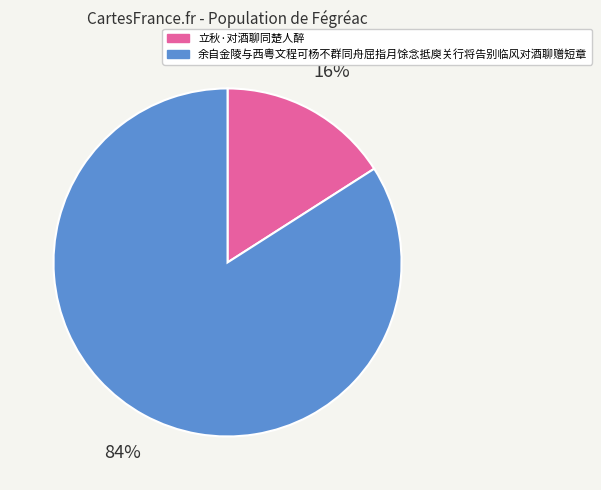

What is the ratio of the value at 立秋·对酒聊同楚人醉 to the value at 余自金陵与西粤文程可杨不群同舟屈指月馀念抵庾关行将告别临风对酒聊赠短章?

0.2